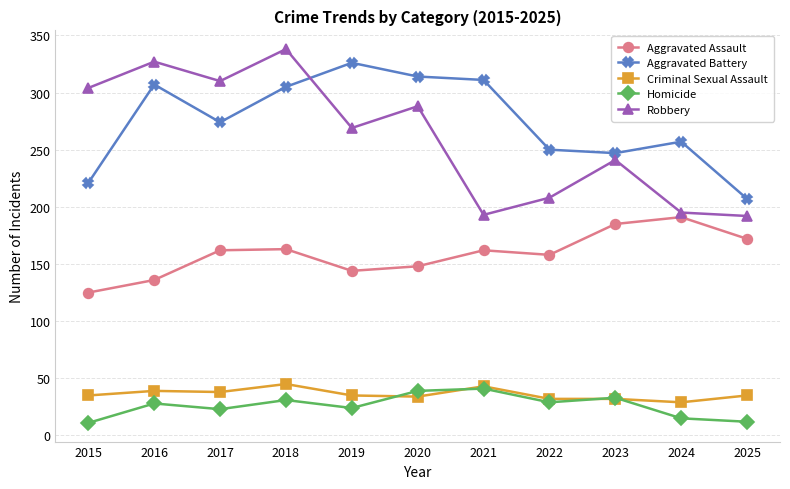

What is the difference between the highest and lowest values at 2015?

293